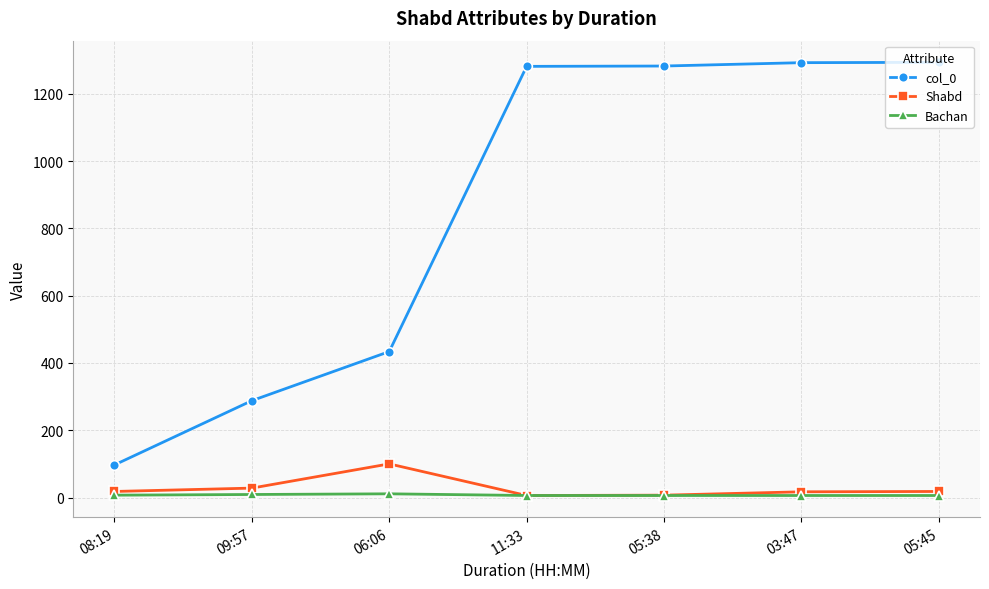

What is the highest value of the col_0 series?

1294